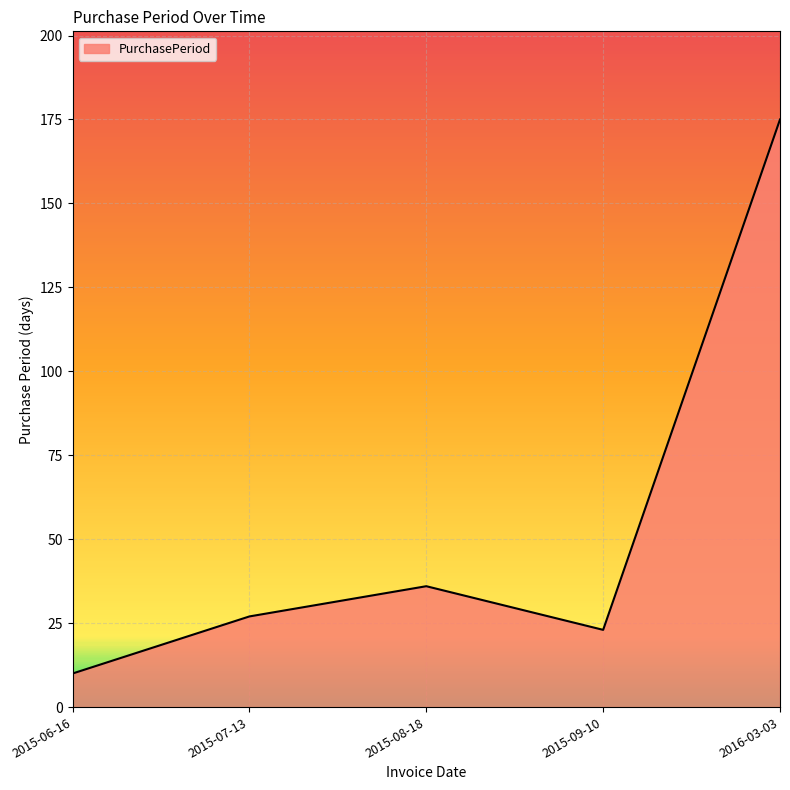

What is the difference between the maximum and minimum values?

165